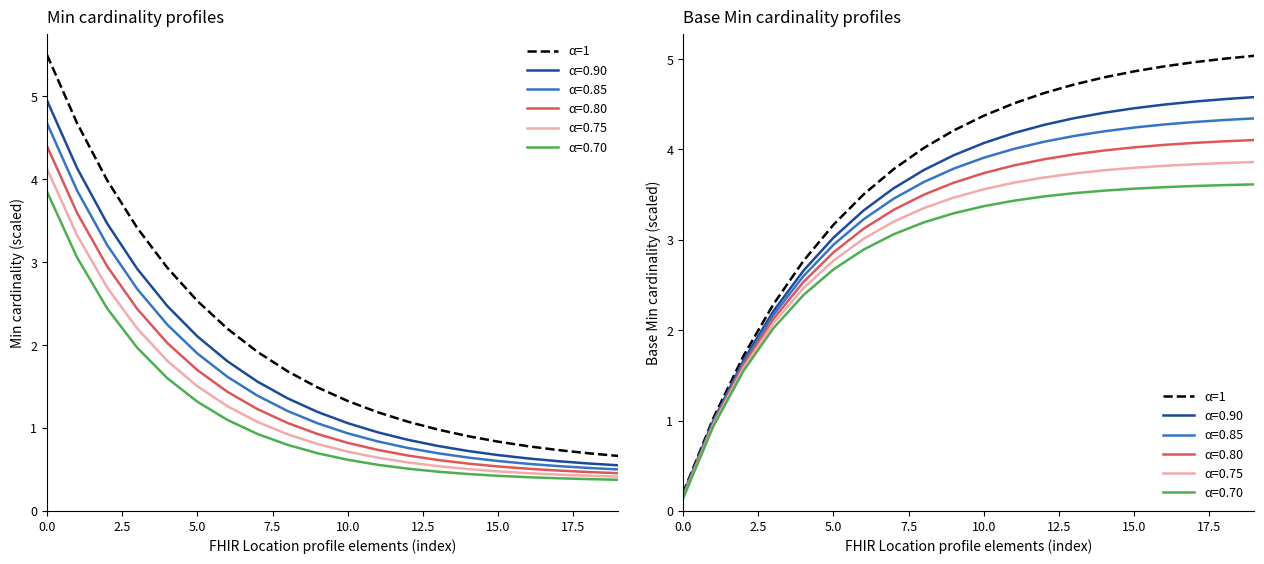

Approximately how many times larger is the value at 11 compared to 16?

0.9